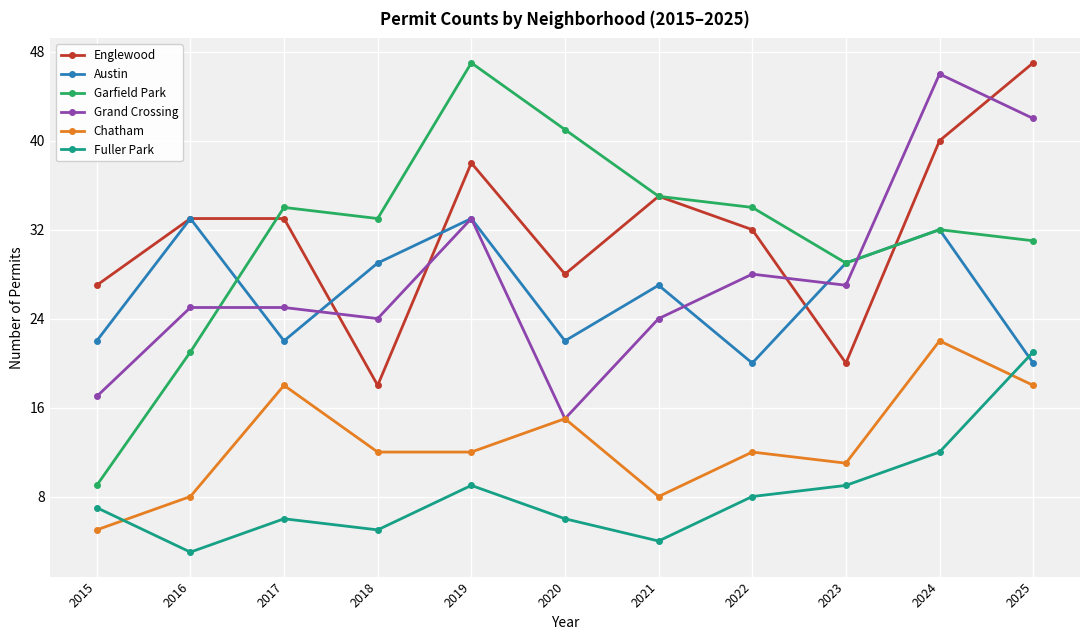

Which series has the largest total across all categories?

Englewood